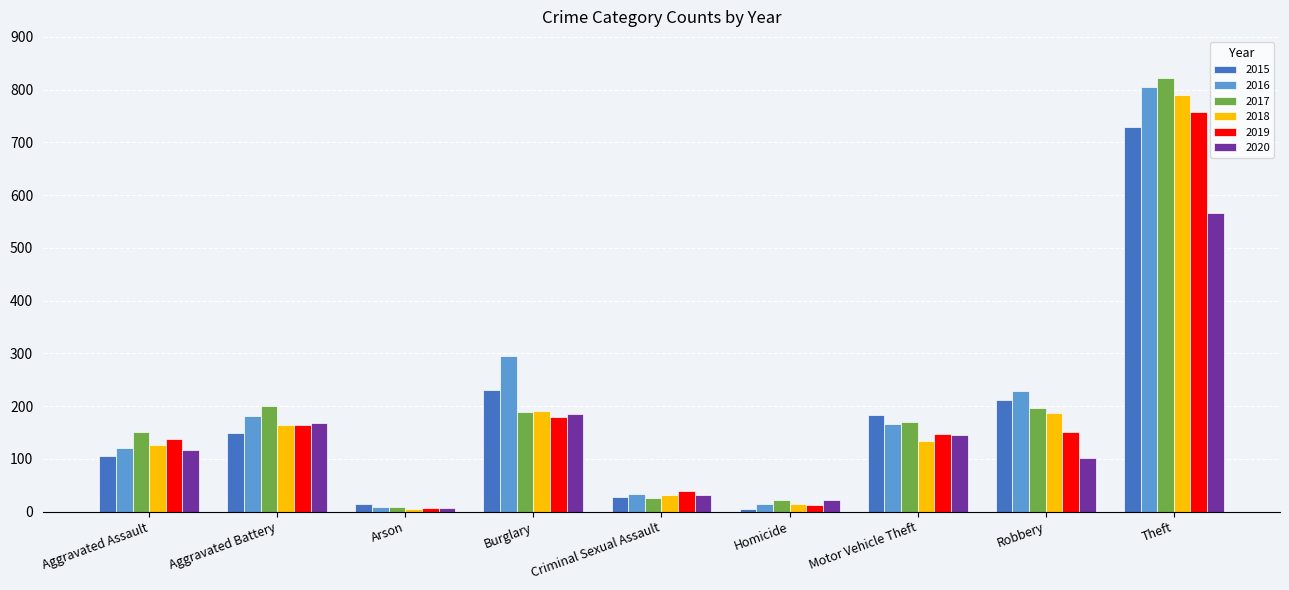

What is the label of the 4th bar from the right?

Homicide